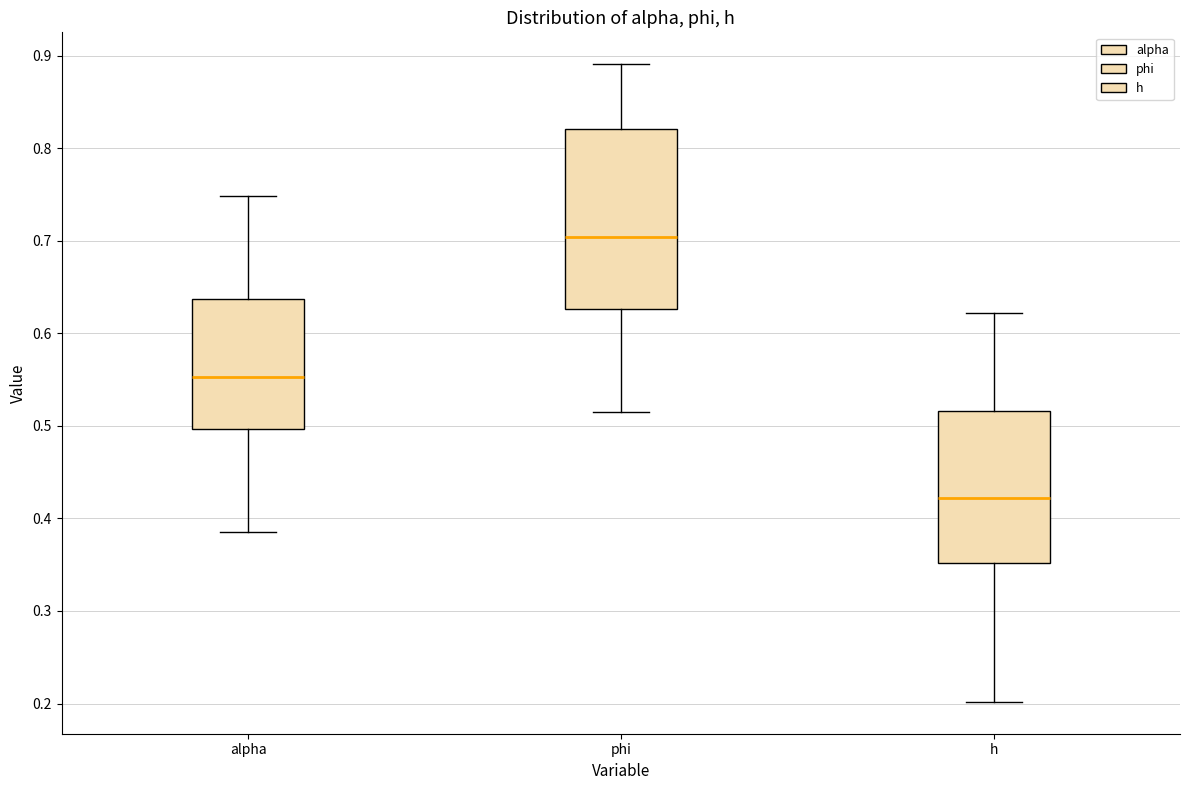

Where is the lower edge of the box for h on the y-axis? The values are not printed on the chart, so give them approximately, as read against the axis.

0.35